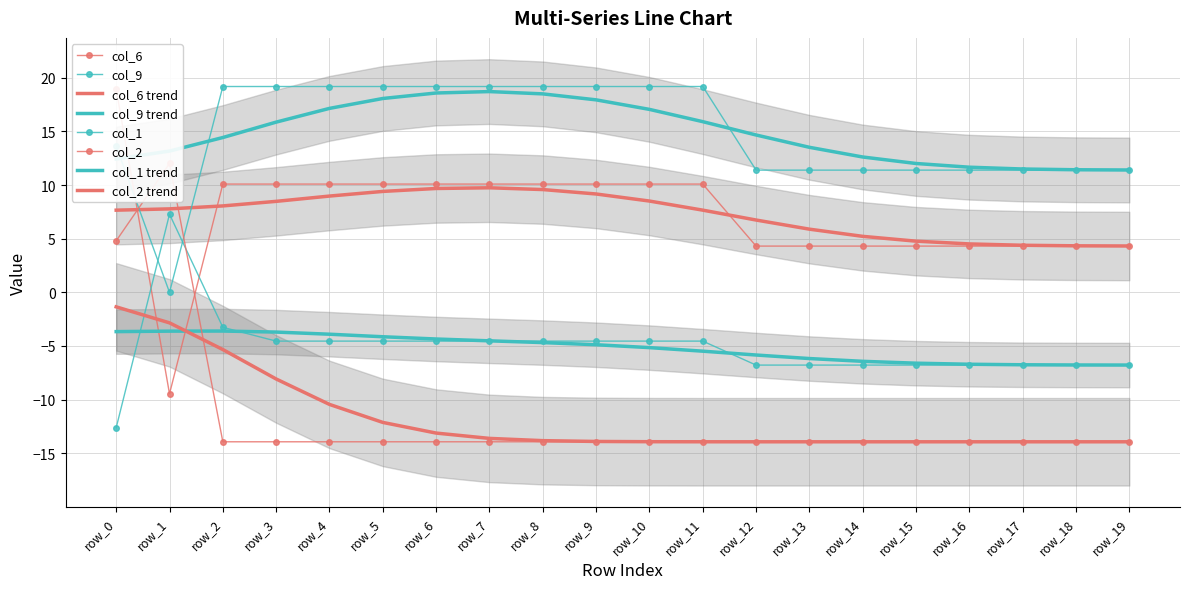

What is the sum of all col_2 values?

-234.0